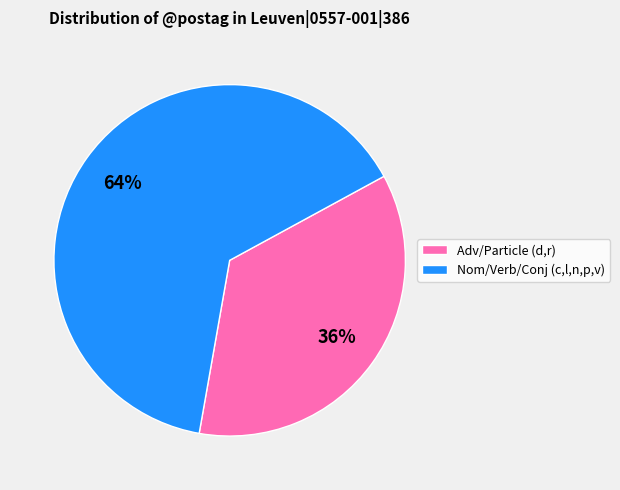

Approximately how many times larger is the value at Nom/Verb/Conj (c,l,n,p,v) compared to Adv/Particle (d,r)?

1.8